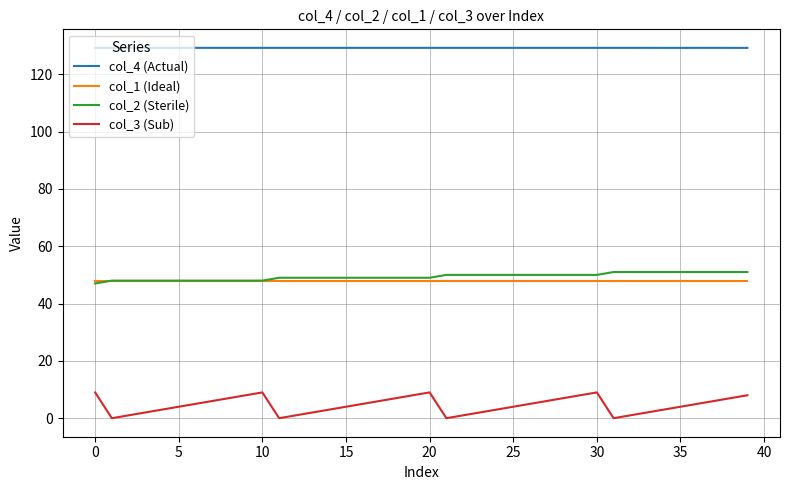

Which series has the widest spread of values?

col_3 (Sub)